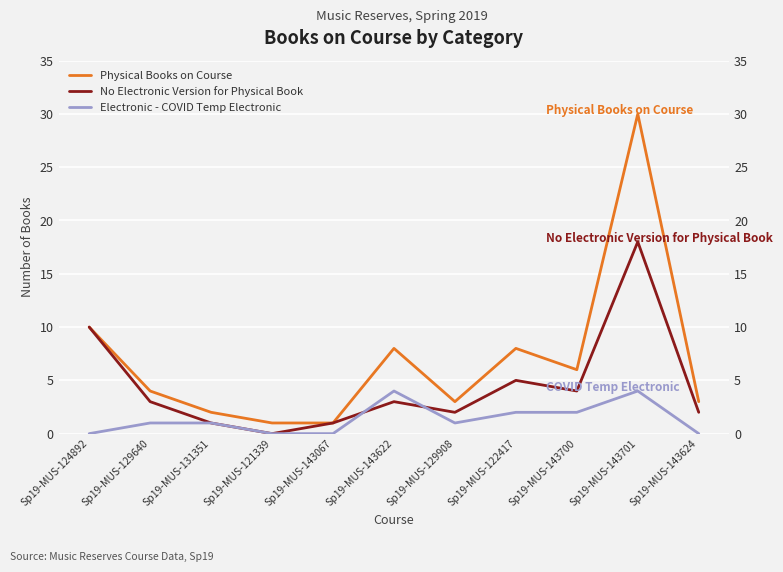

The No Electronic Version for Physical Book series shows 1 at Sp19-MUS-131351. True or false?

True